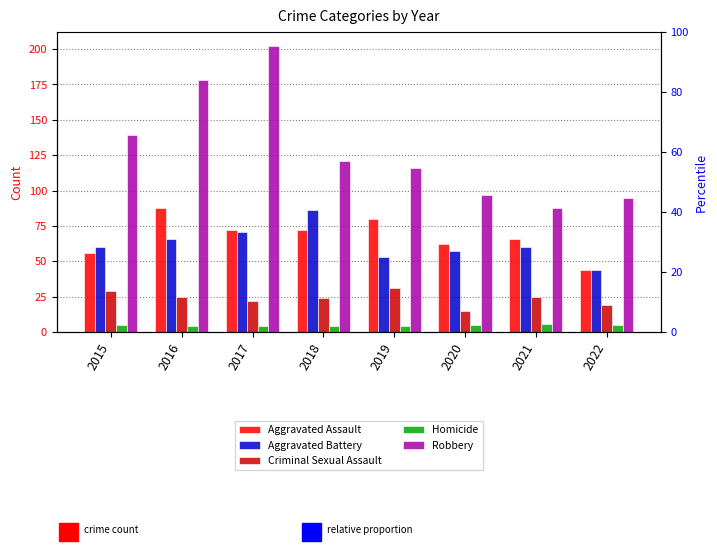

Is it true that Aggravated Battery equals 105 at 2021?

False